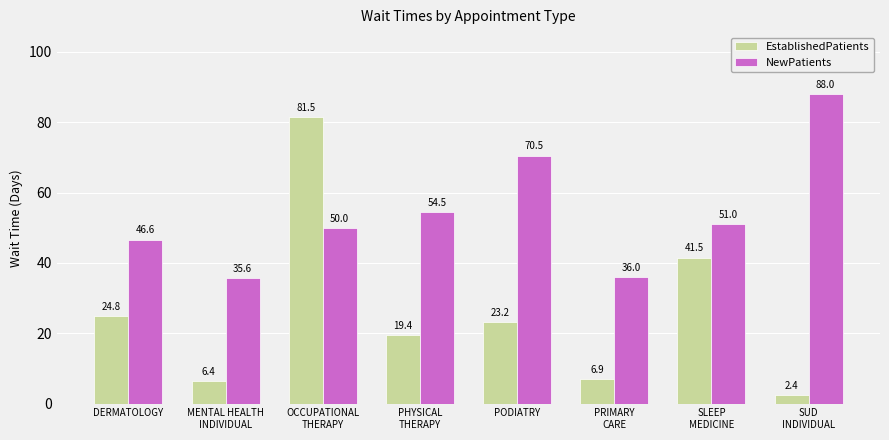

At which category is the sum across all series the highest?

OCCUPATIONAL
THERAPY